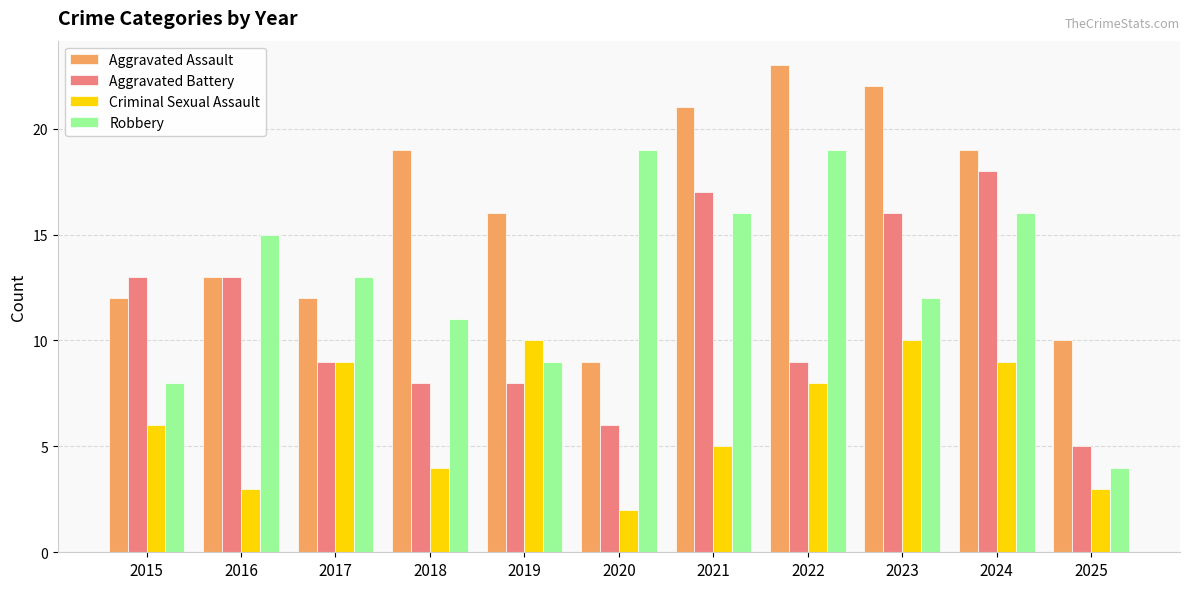

Where is Criminal Sexual Assault nearest to the value 6?

2015